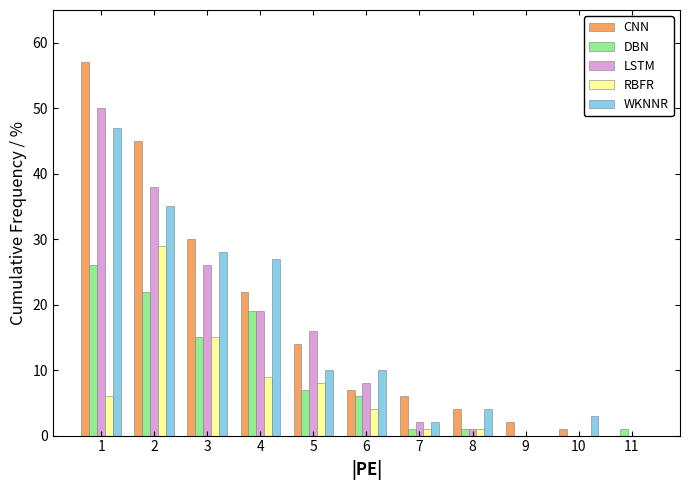

True or false: LSTM has a value of 28 at 5.

False